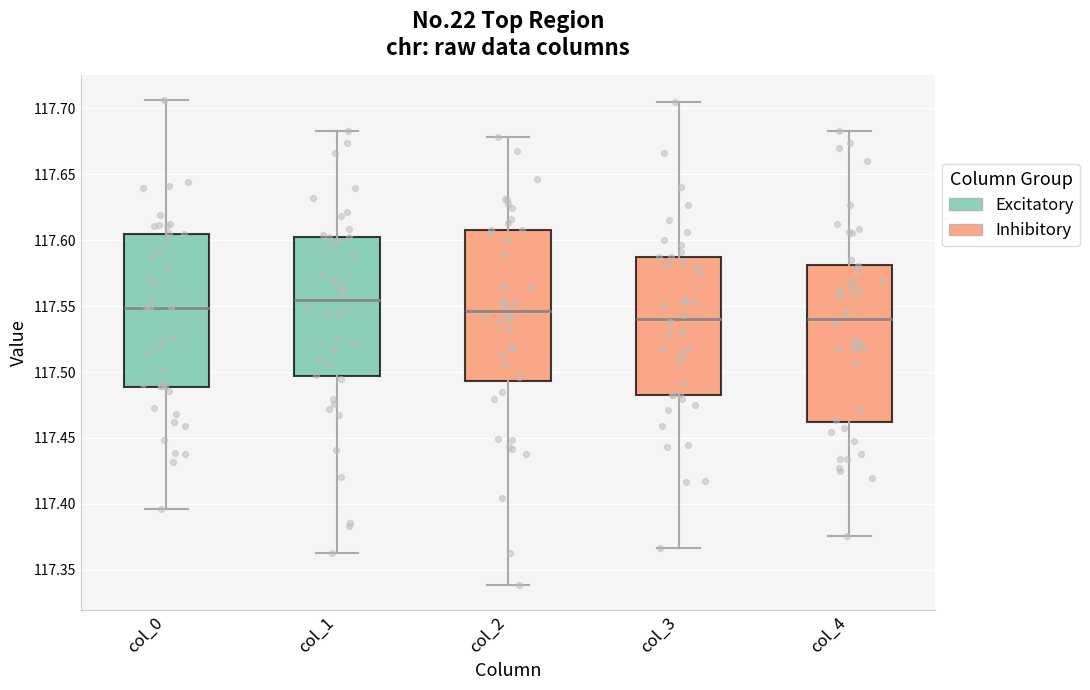

Where is the upper edge of the box for col_3 on the y-axis? The values are not printed on the chart, so give them approximately, as read against the axis.

117.585